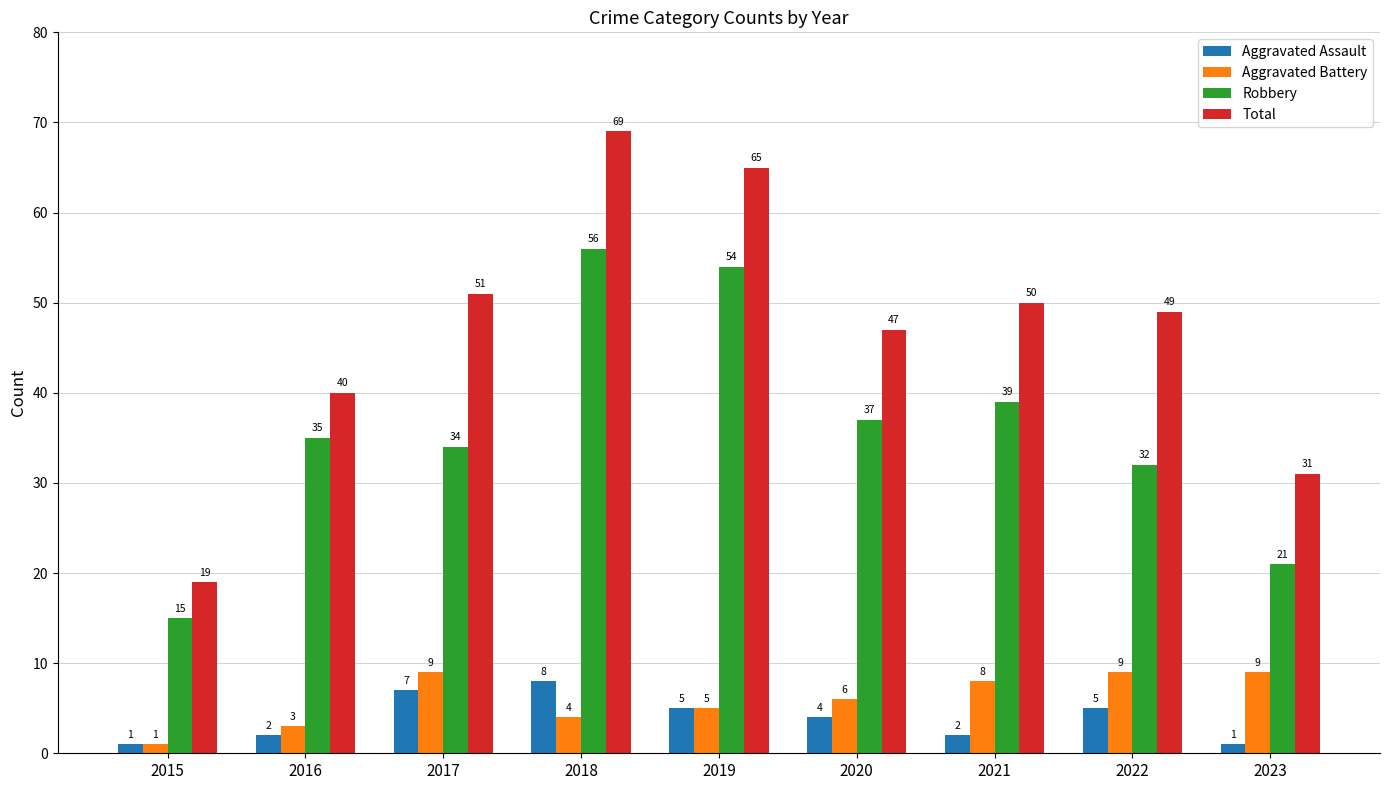

Does the chart contain any negative values?

No